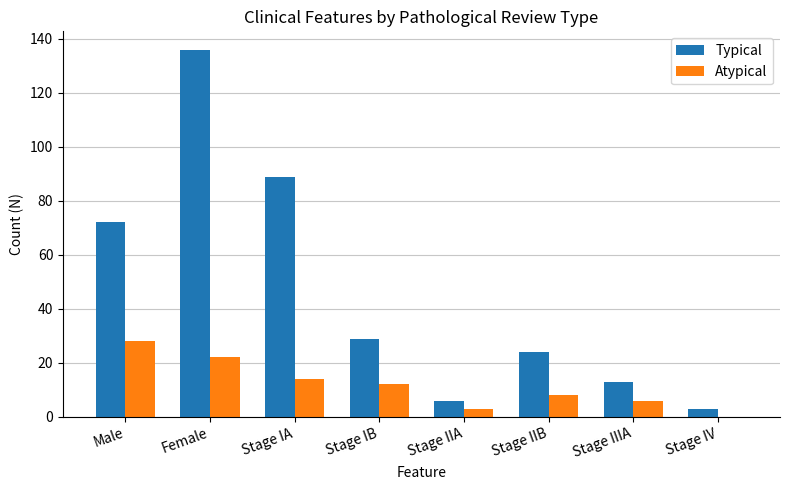

Which series has the largest range (max minus min)?

Typical